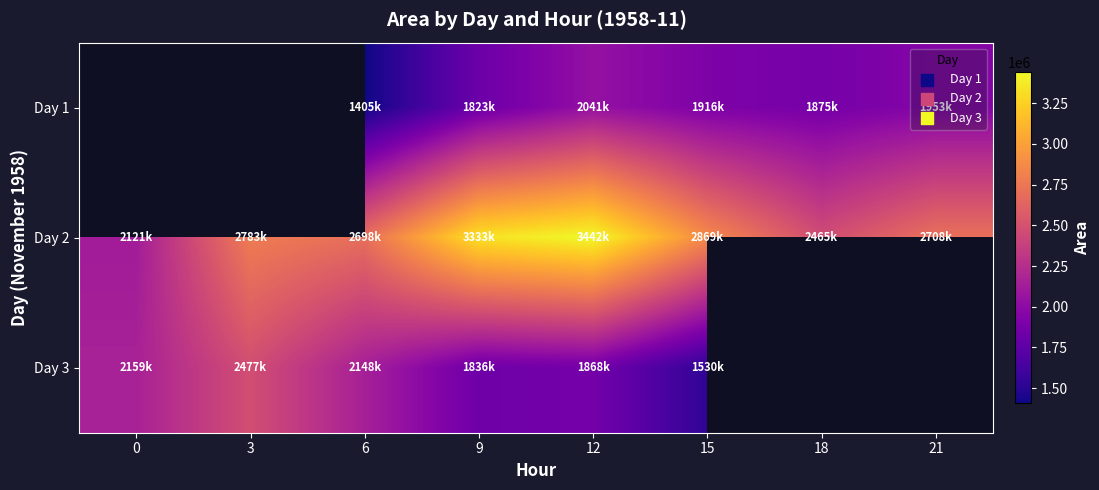

Where is Day 2 nearest to the value 2782187?

3